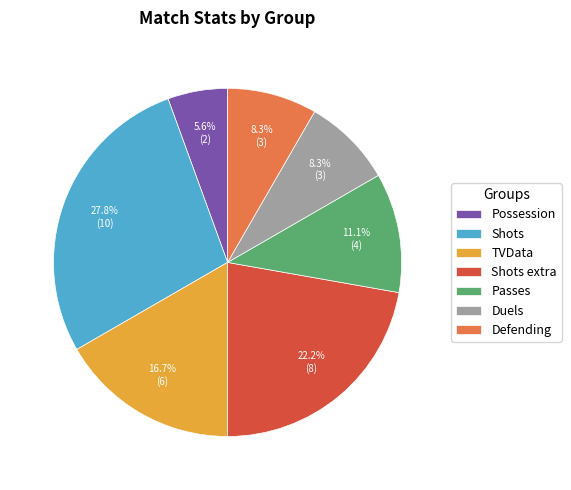

What percentage is the Passes slice, to the nearest percent?

11%